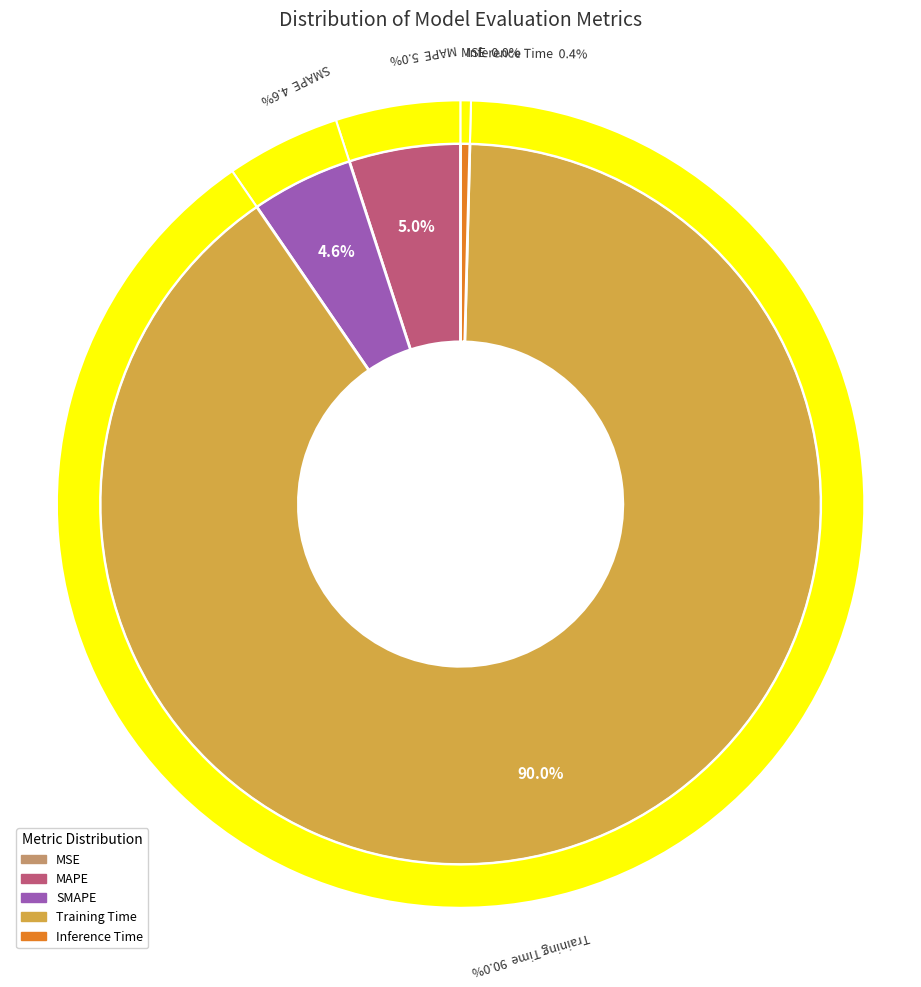

Which category has the smallest portion of the pie?

MSE